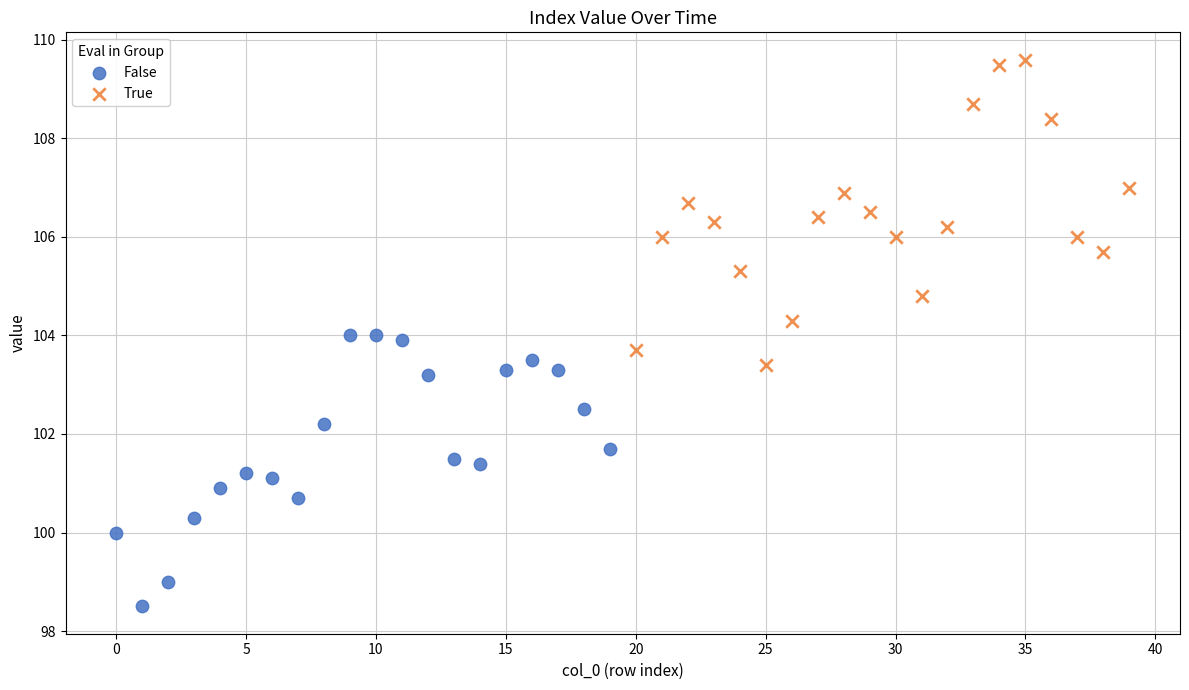

What are all the series names shown in the legend?

False, True